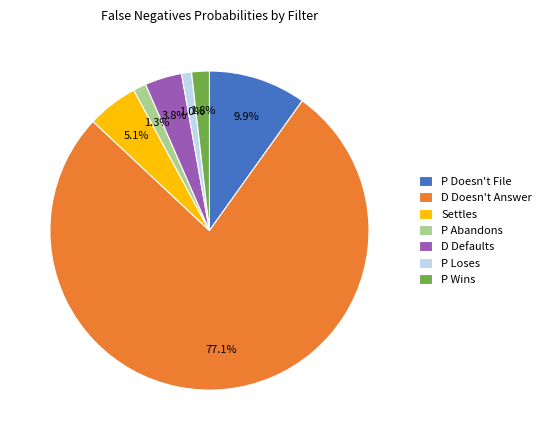

Does D Doesn't Answer represent more than half of the total?

Yes